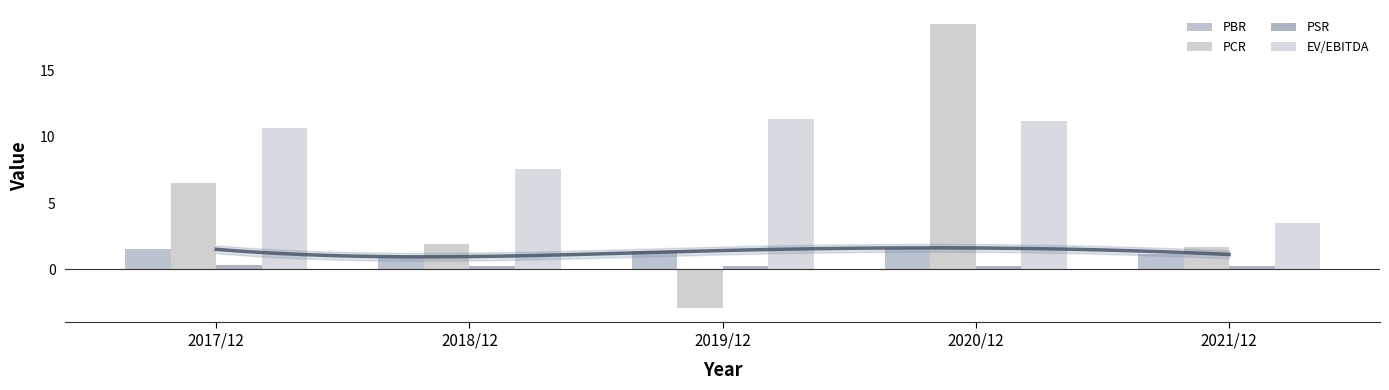

What is the sum of the PCR values at 2020/12 and 2019/12?

15.6